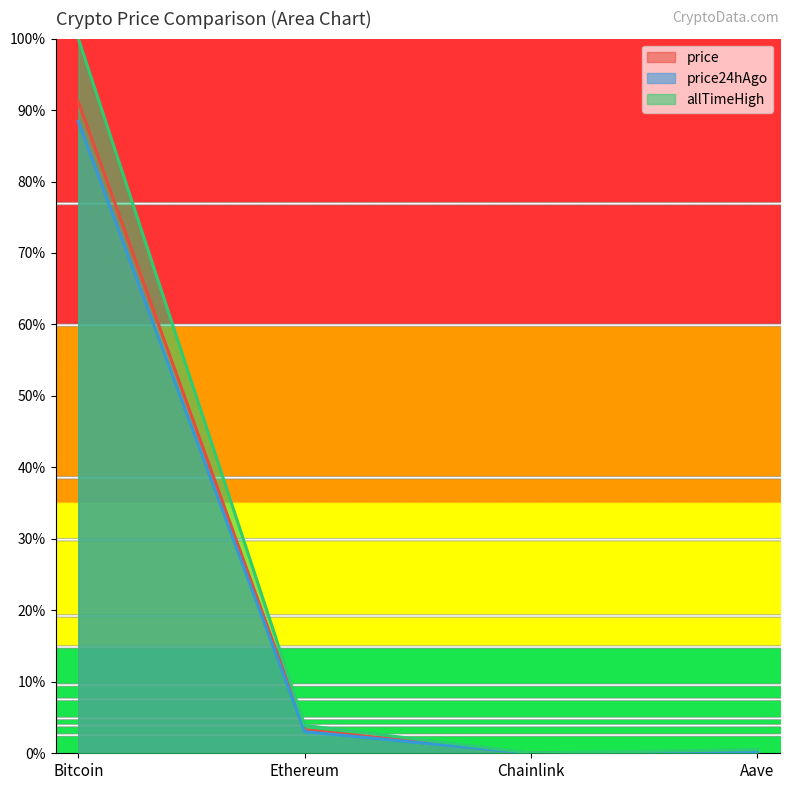

Which category has the lowest value in the allTimeHigh series?

Chainlink